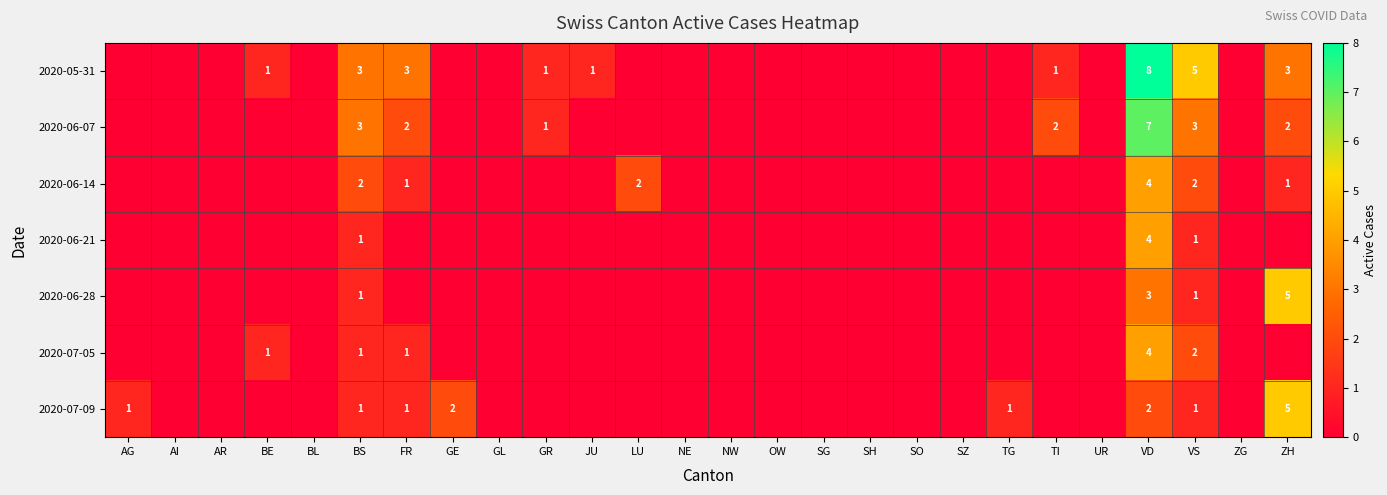

Is it true that 2020-07-05 equals 2 at BS?

False